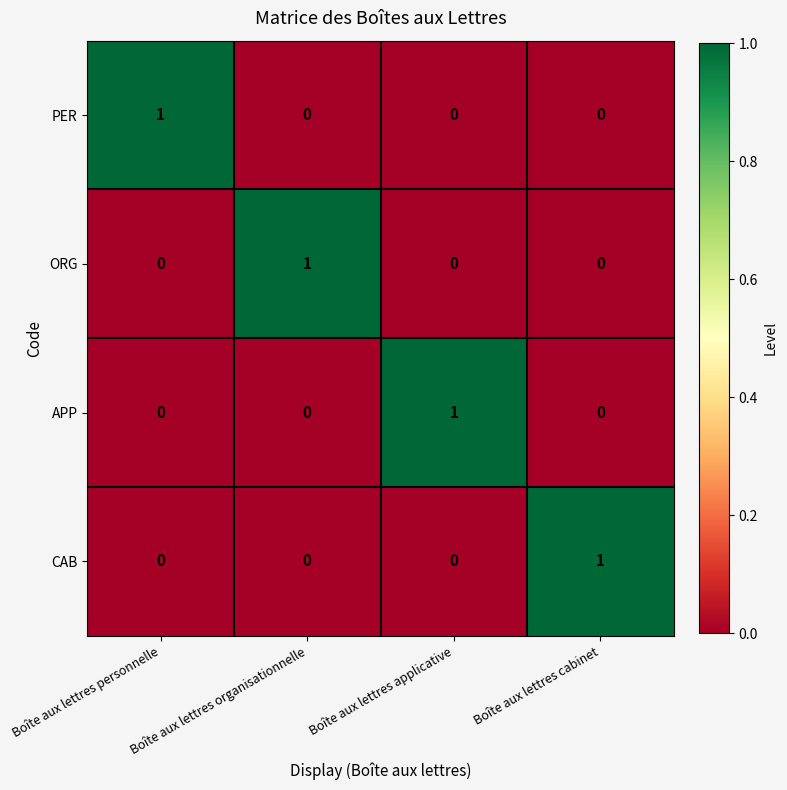

True or false: CAB has a value of 1 at Boîte aux lettres organisationnelle.

False